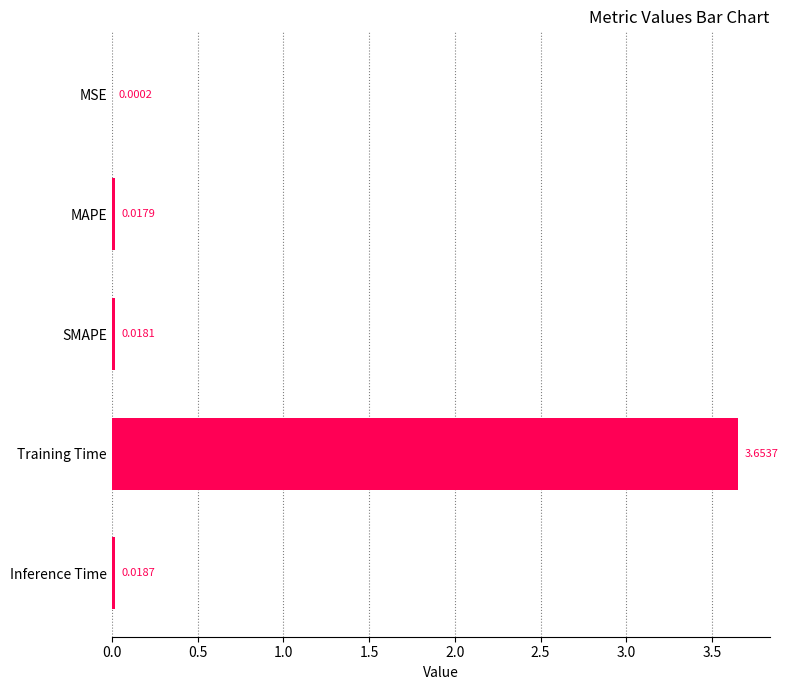

How many series are shown in this chart?

1